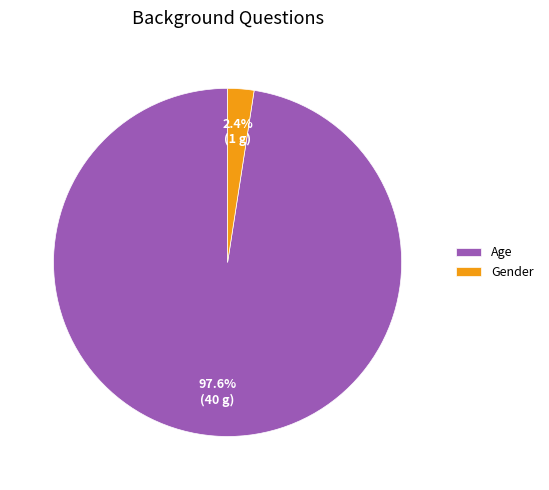

Rank the categories by value from lowest to highest.

Gender, Age